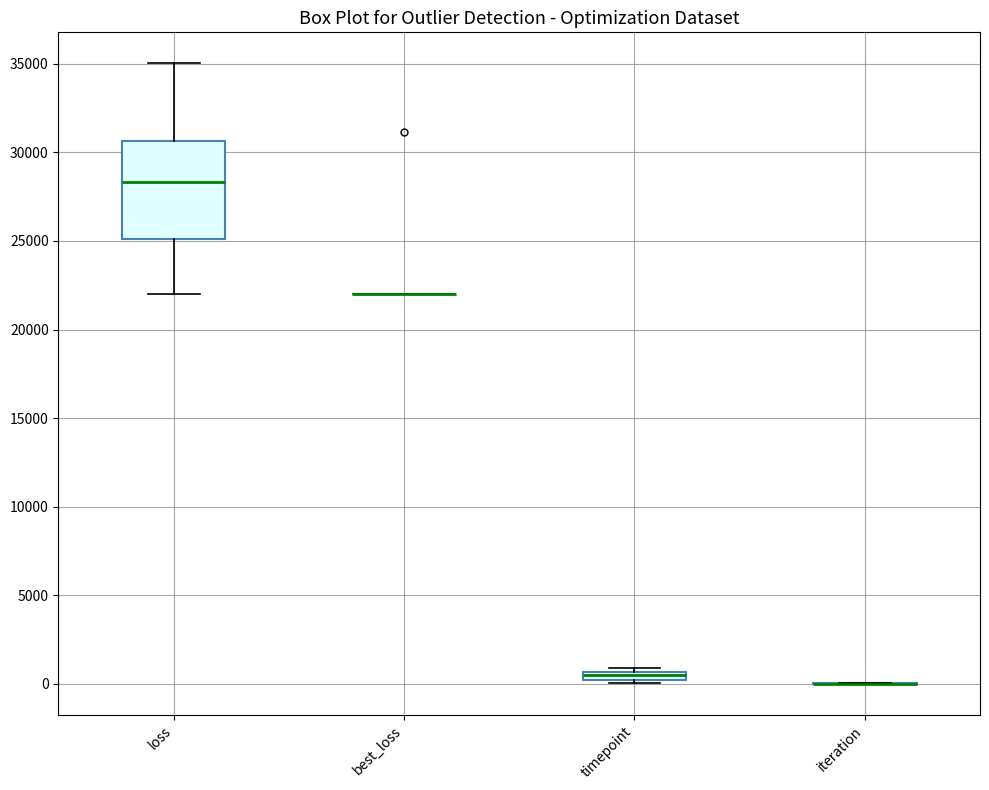

Where does the median line of the box for loss sit on the y-axis? The values are not printed on the chart, so give them approximately, as read against the axis.

28500